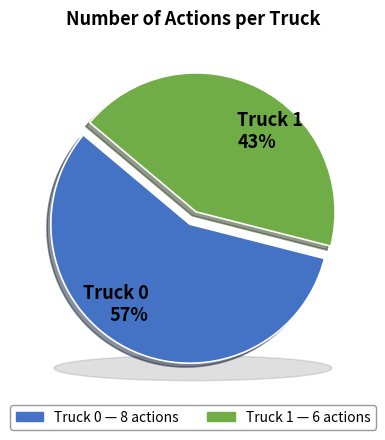

What is the ratio of the value at Truck 0 to the value at Truck 1?

1.3